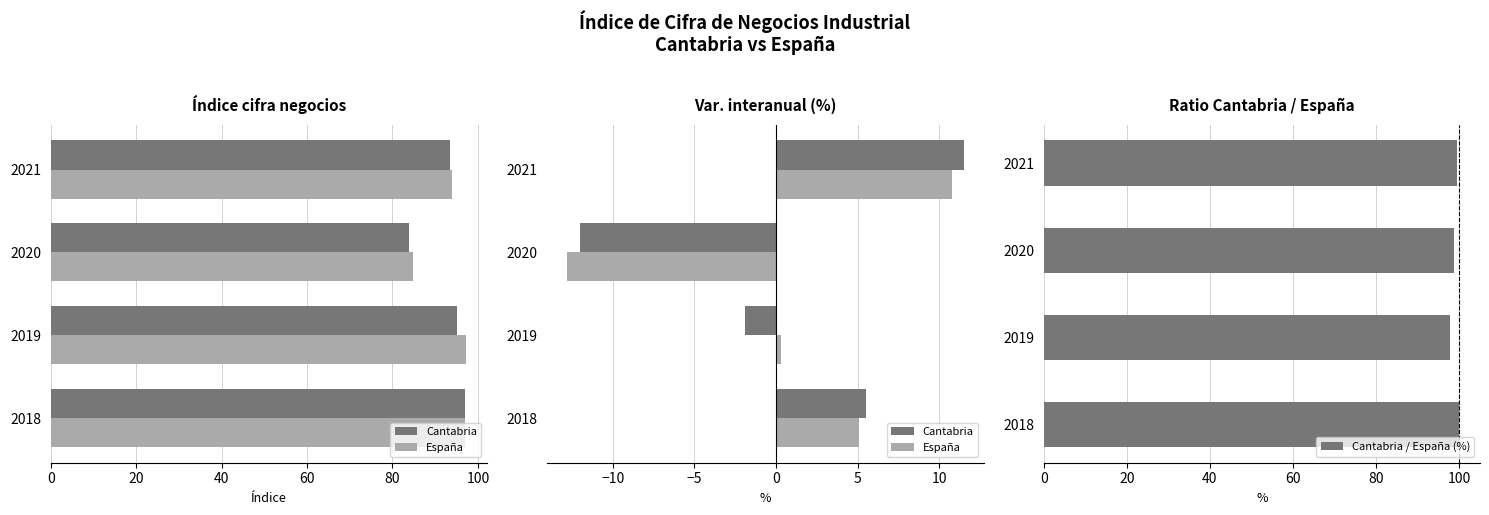

What is the lowest value of the Cantabria / España (%) series?

97.9